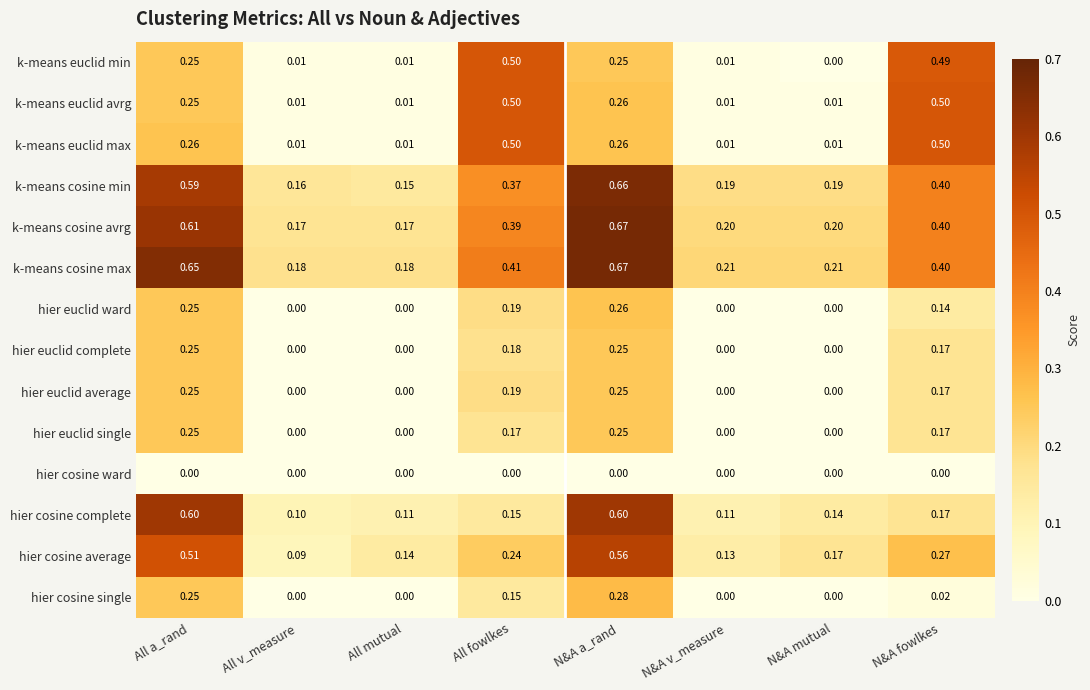

Between All a_rand and N&A fowlkes, which series saw the biggest shift?

hier cosine complete